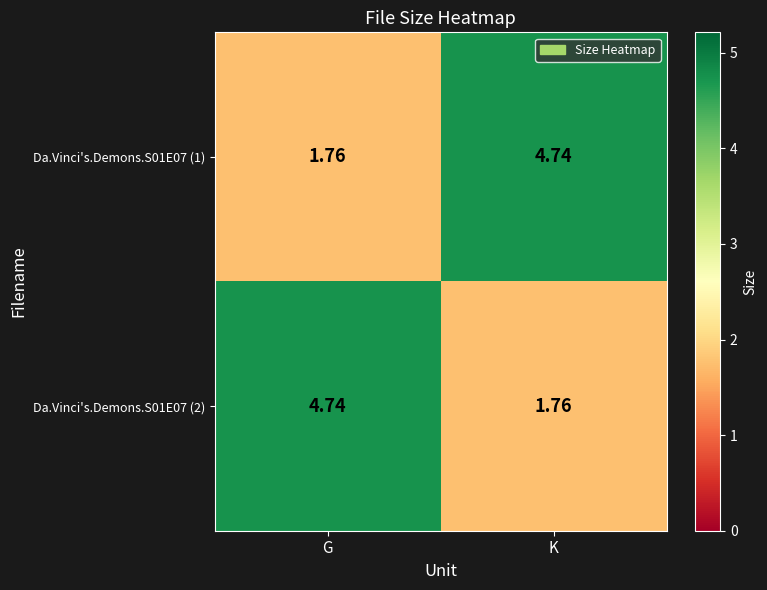

Is the value of Da.Vinci's.Demons.S01E07 (2) at G greater than the value of Da.Vinci's.Demons.S01E07 (1) at G?

Yes